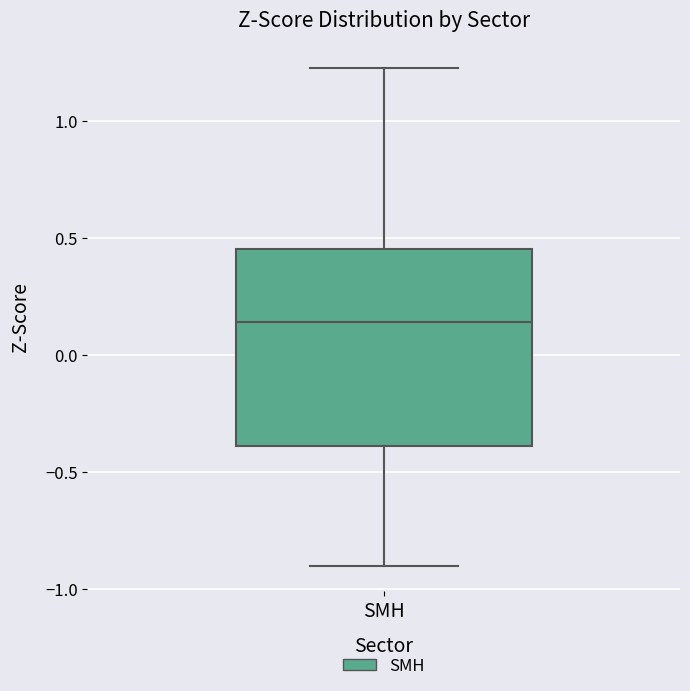

Transcribe this box plot: give where the median line is, the range the box spans, and where the two whiskers end, as read against the y-axis. The values are not printed on the chart, so give them approximately, as read against the axis.

median 0.15, box -0.40 to 0.45, whiskers -0.90 to 1.25